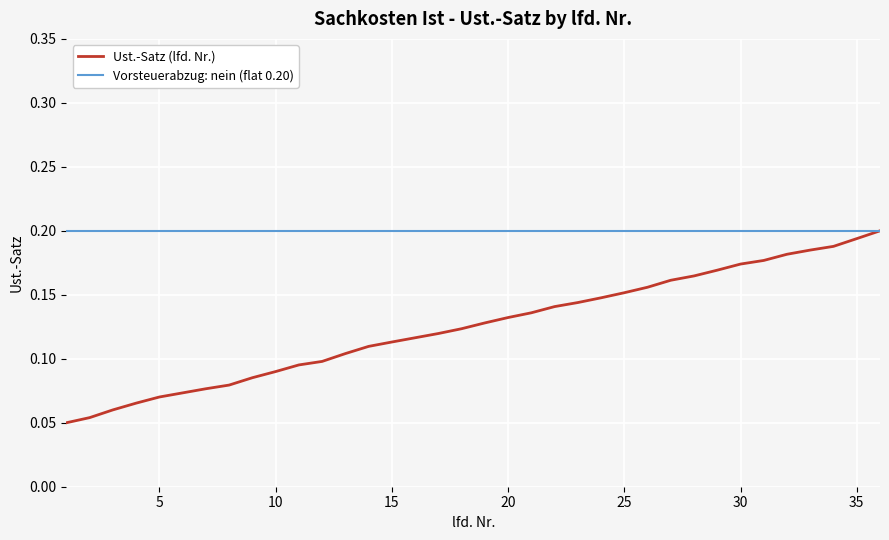

Which series has the largest total across all categories?

Vorsteuerabzug: nein (flat 0.20)